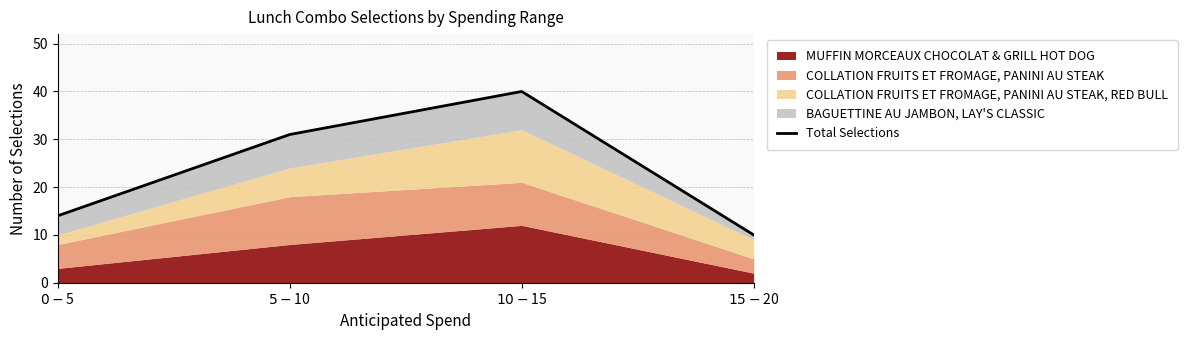

Reading left to right, what are all the values shown in this chart?

$0 - $5=14	$5 - $10=31	$10 - $15=40	$15-$20=10